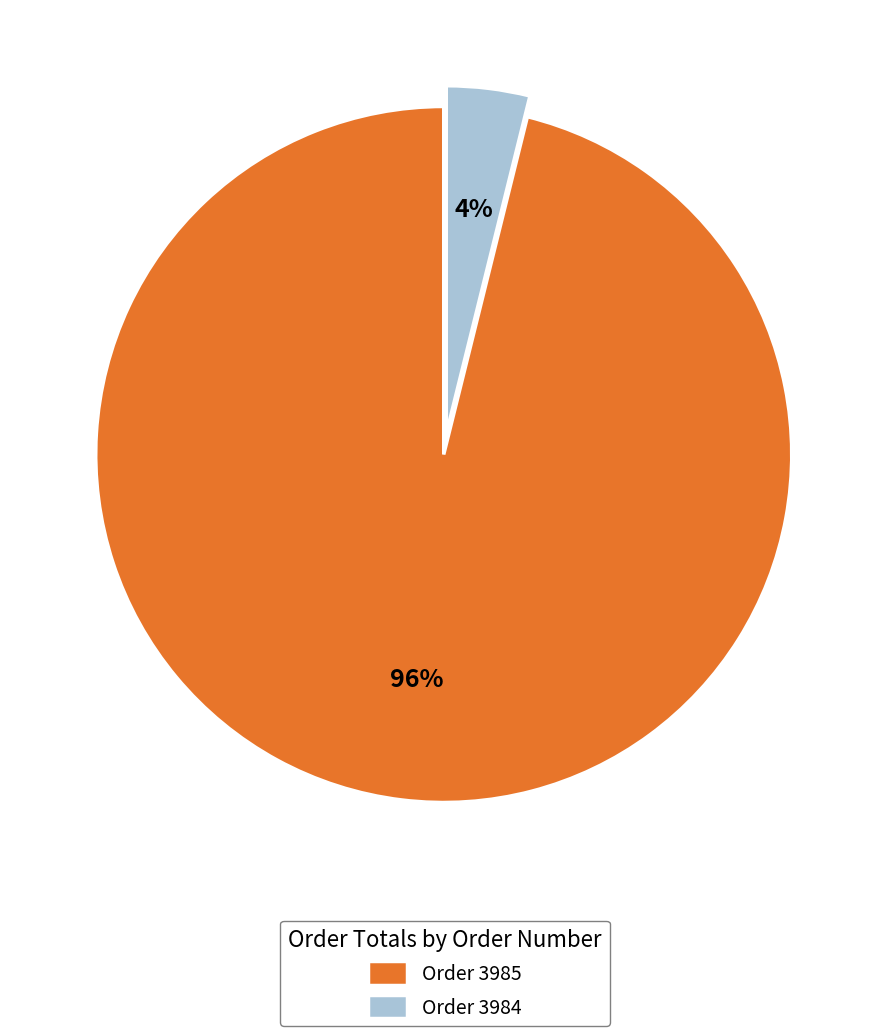

To the nearest percent, what portion does Order 3984 represent?

4%